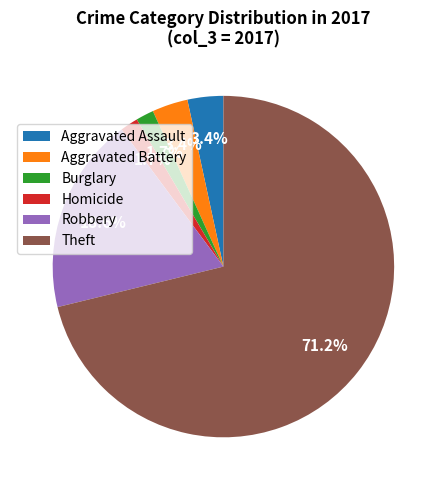

What is the largest slice in the pie chart?

Theft